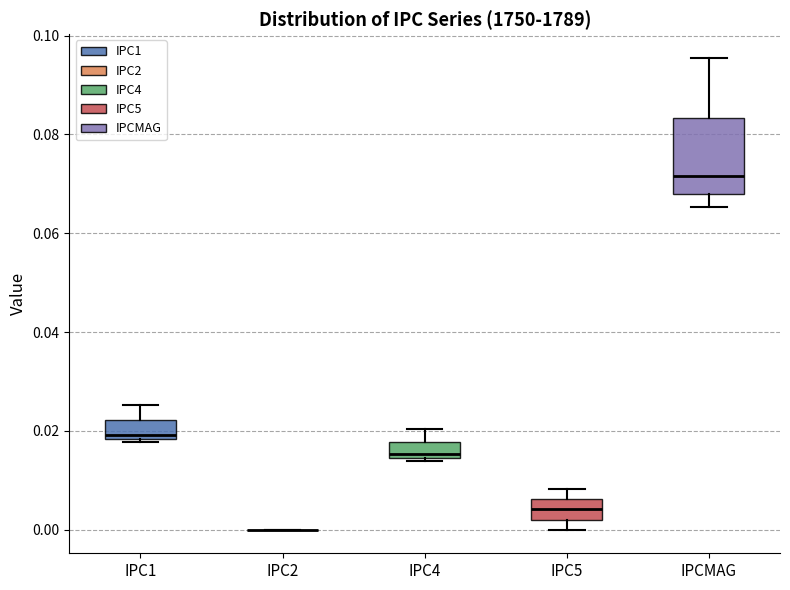

Reading left to right, read every box against the y-axis: the position of its median line, the range the box covers, and the ends of its whiskers. The values are not printed on the chart, so give them approximately, as read against the axis.

IPC1: median 0.020, box 0.018 to 0.022, whiskers 0.018 (just below the box's lower edge) to 0.026
IPC2: box collapsed to a line at 0.000, whiskers 0.000 to 0.000
IPC4: median 0.016, box 0.014 to 0.018, whiskers 0.014 to 0.020
IPC5: median 0.004, box 0.002 to 0.006, whiskers 0.000 to 0.008
IPCMAG: median 0.072, box 0.068 to 0.084, whiskers 0.066 to 0.096